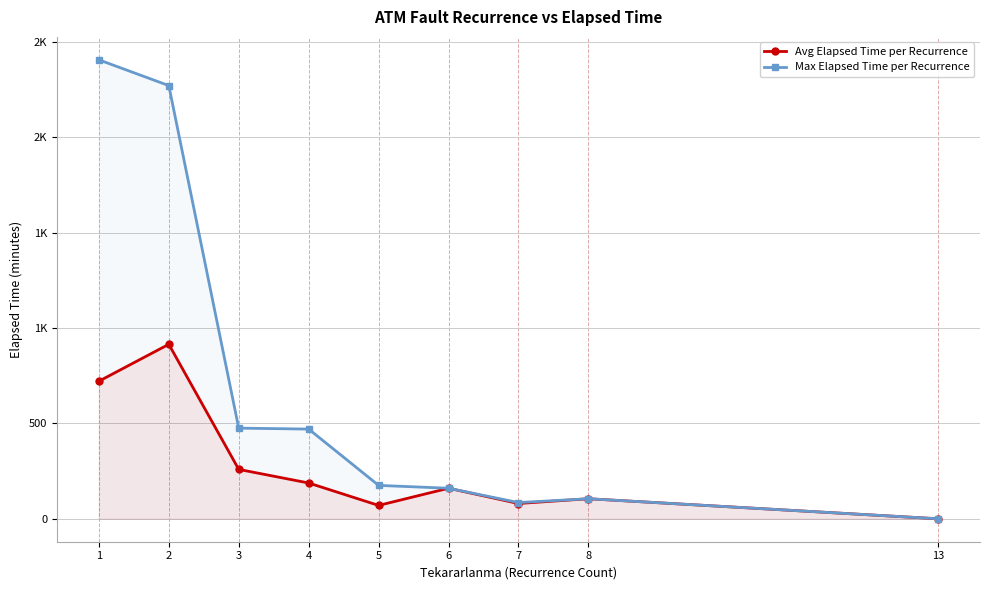

At which label does Max Elapsed Time per Recurrence first exceed 175?

1